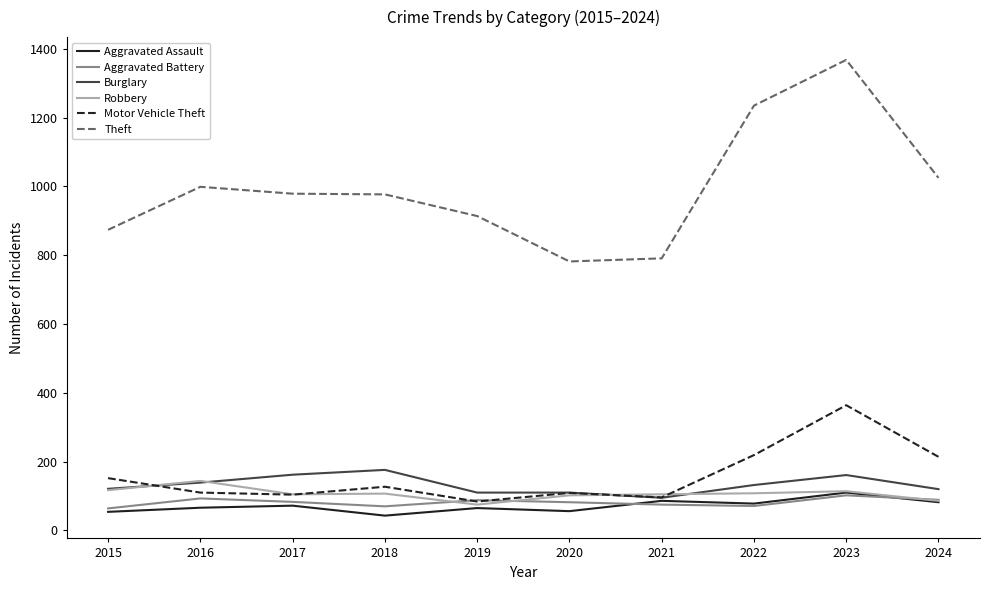

At which category does the chart reach its peak across all series?

2023